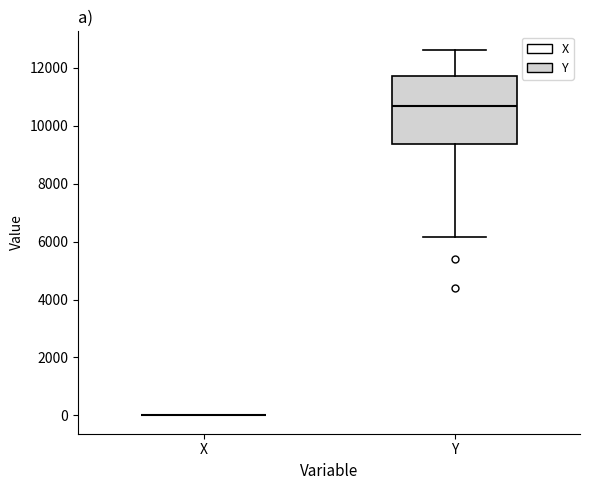

Reading left to right, read every box against the y-axis: the position of its median line, the range the box covers, and the ends of its whiskers. The values are not printed on the chart, so give them approximately, as read against the axis.

X: box collapsed to a line at 0, whiskers 0 to 0
Y: median 10600, box 9400 to 11800, whiskers 6200 to 12600